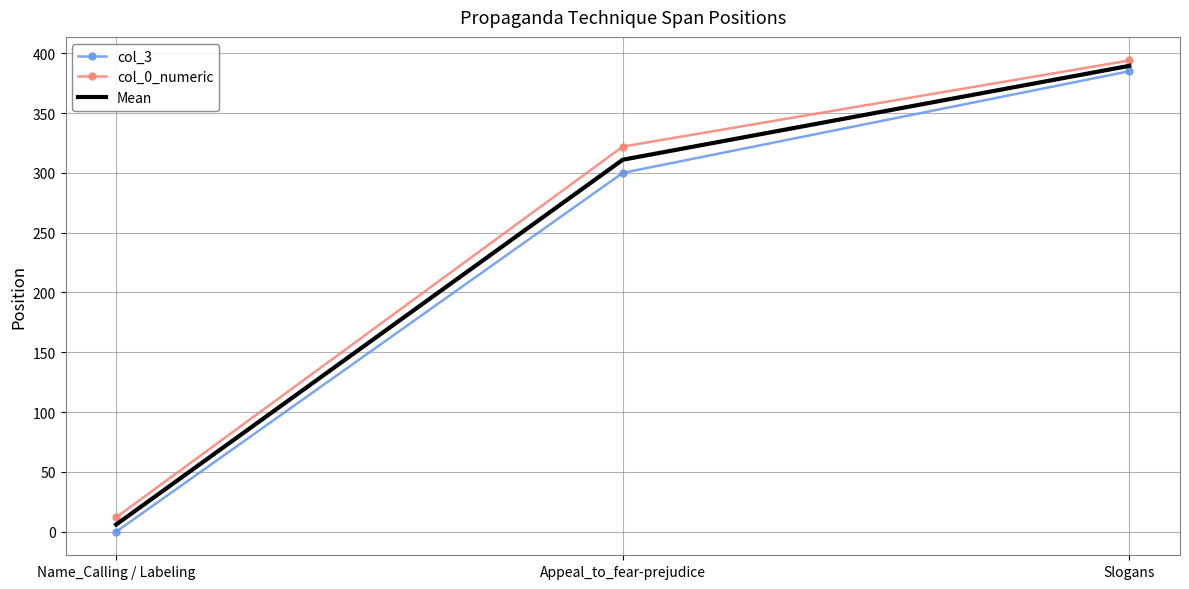

Reading right to left, list all the values displayed in this chart.

col_3: 385.0	300.0	0.0
col_0_numeric: 394.0	322.0	12.0
Mean: 389.5	311.0	6.0